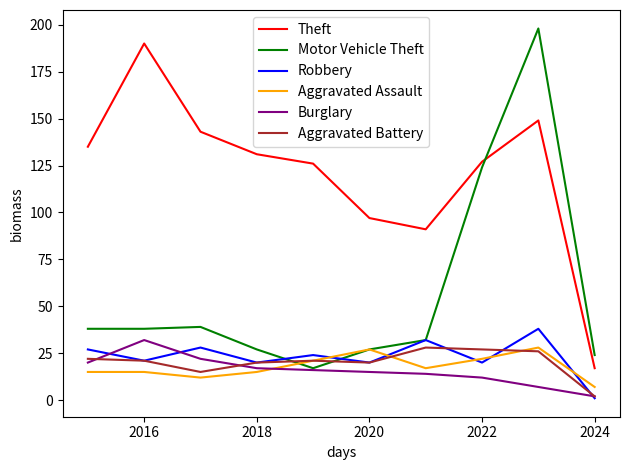

True or false: Theft and Robbery intersect in this chart.

False